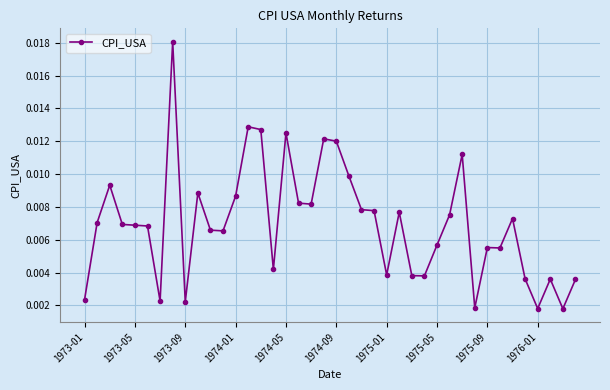

True or false: the data has more than 0 interior local peaks.

True